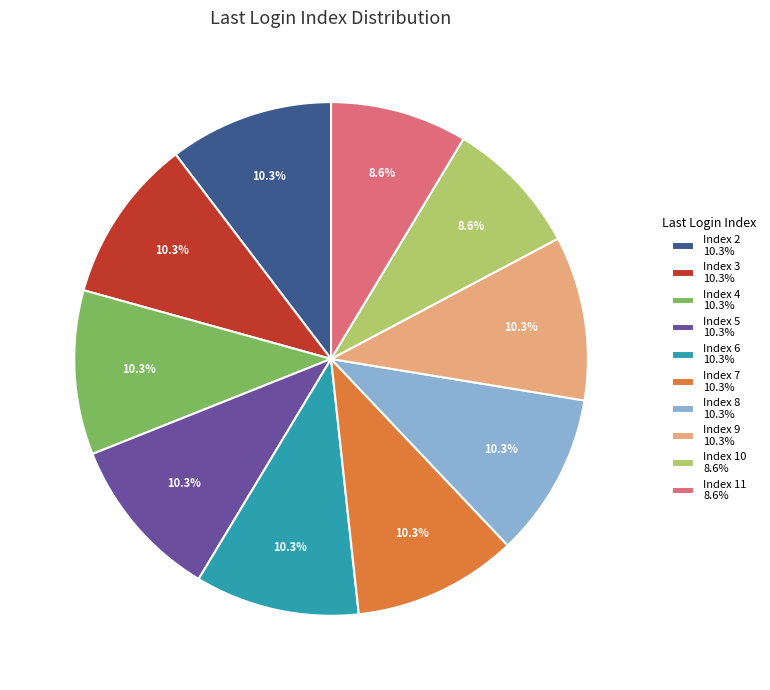

What percentage is NOT represented by Index 7 10.3%?

89.7%